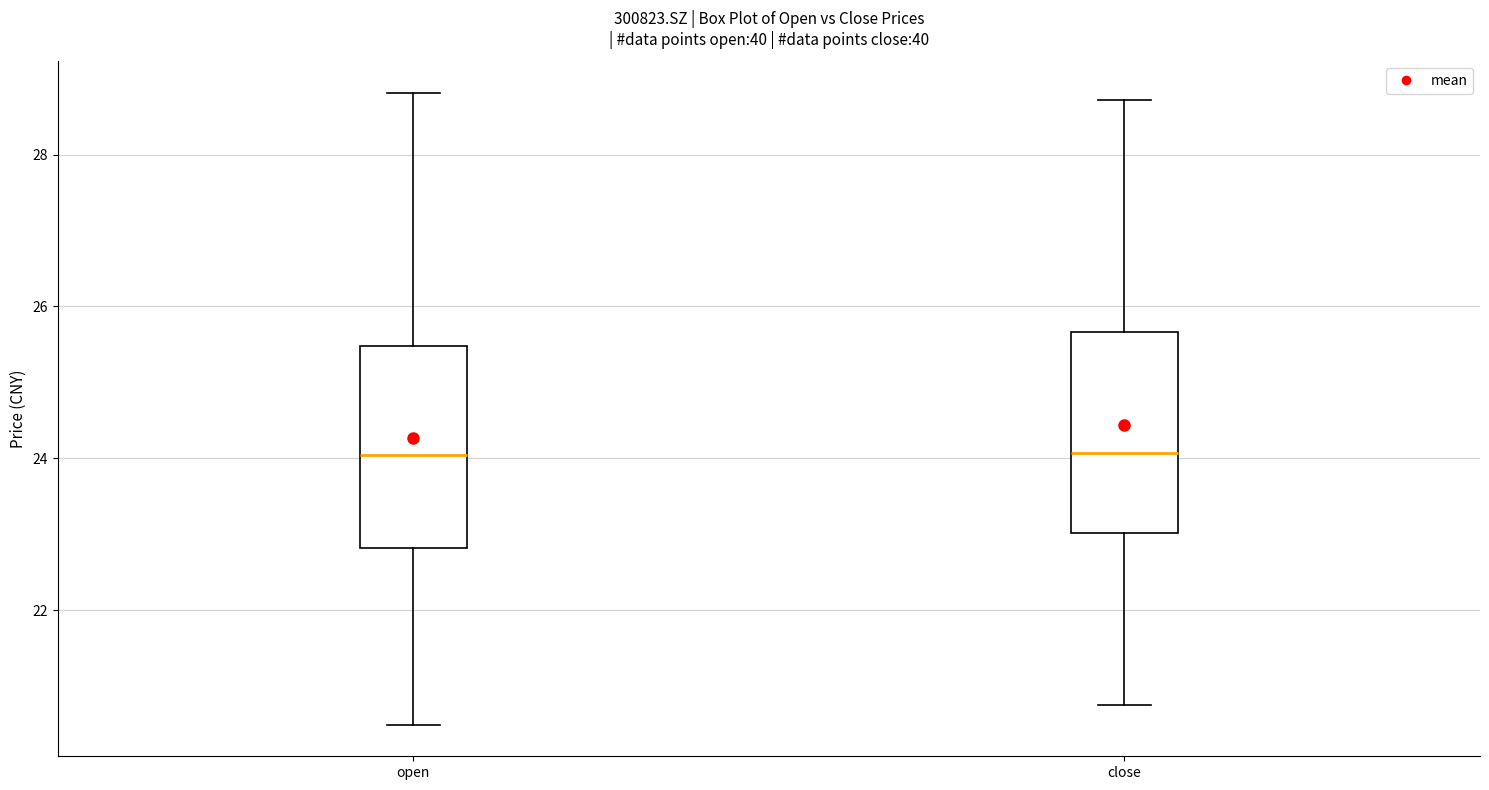

Where does the median line of the box for close sit on the y-axis? The values are not printed on the chart, so give them approximately, as read against the axis.

24.0